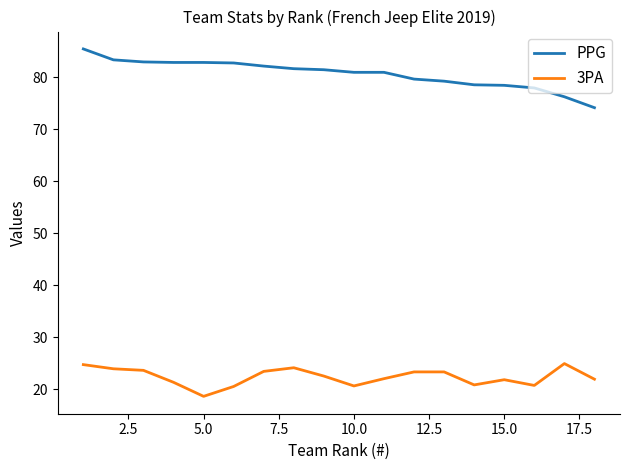

Which series has the largest total across all categories?

PPG